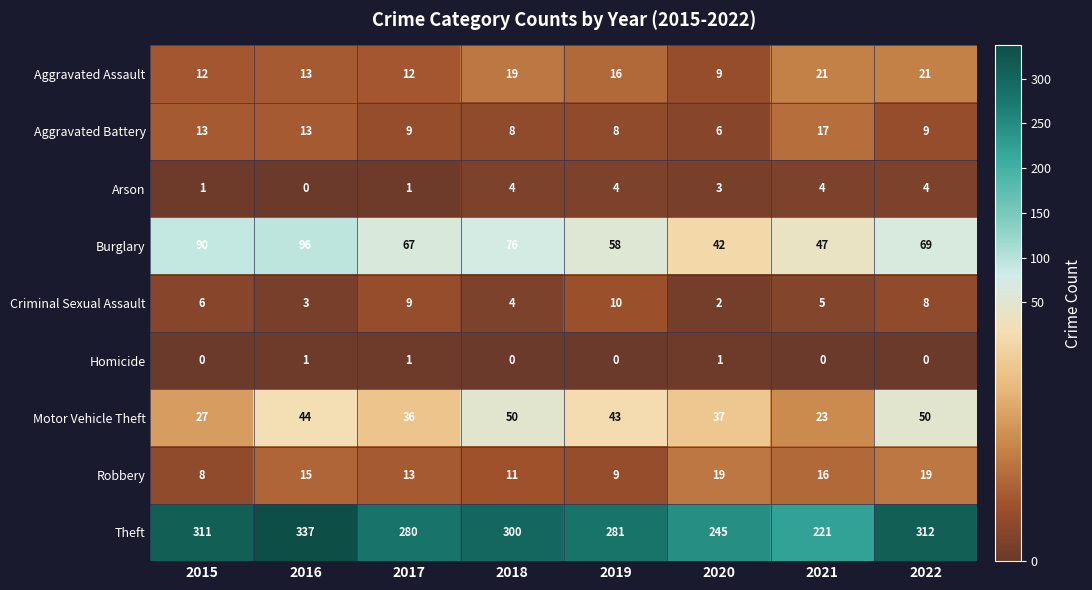

Which series has the largest total across all categories?

Theft